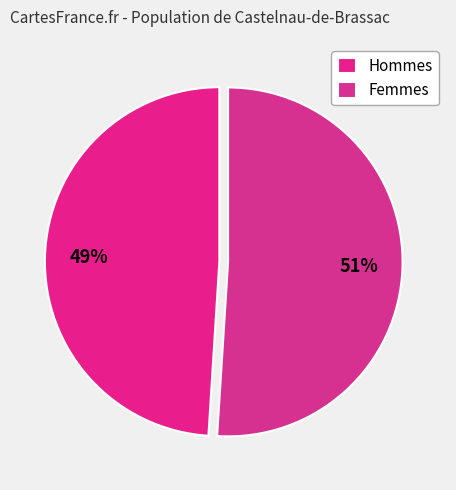

Which category has the smallest portion of the pie?

Hommes